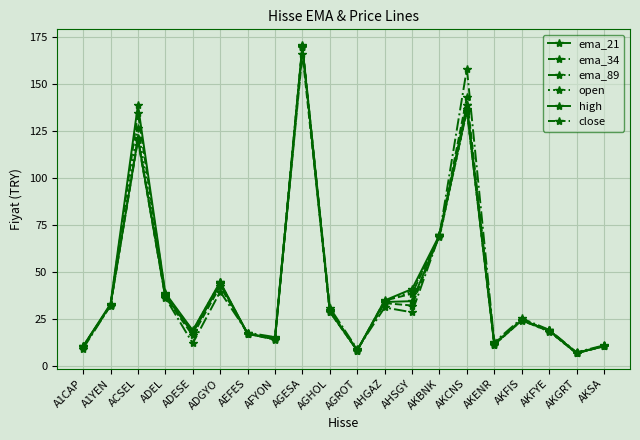

What is the label of the 18th point from the left?

AKFYE